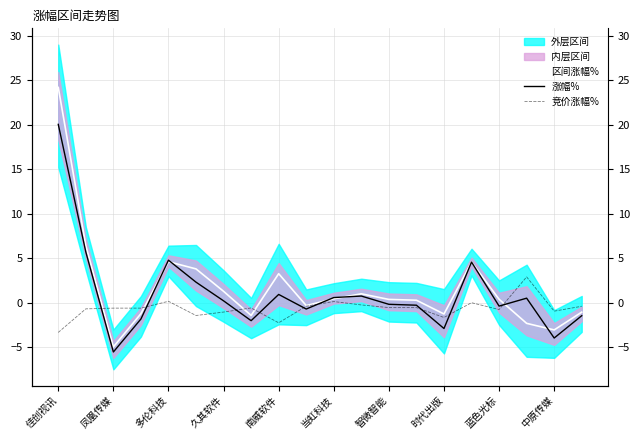

How many values in 竞价涨幅% are above zero?

3